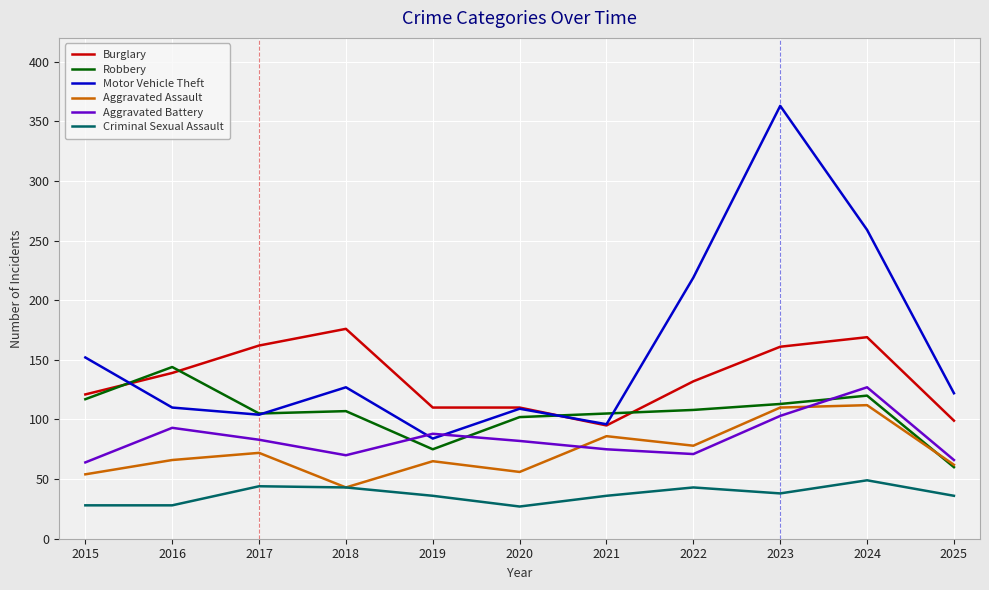

What is the maximum value shown in the chart?

363